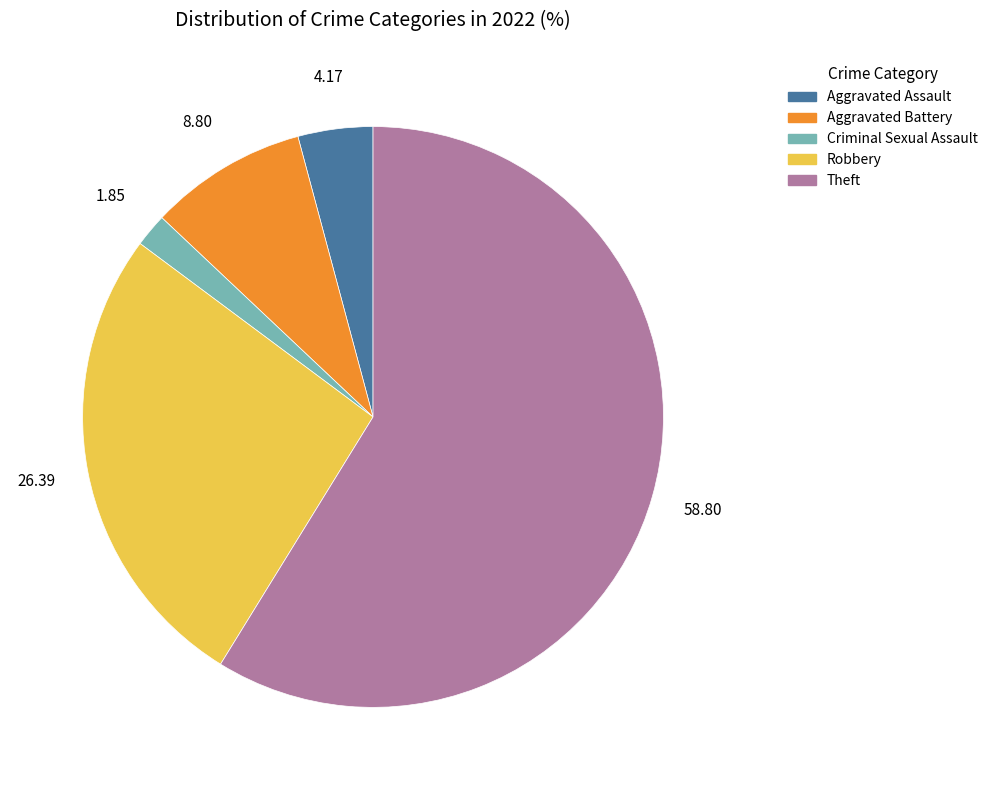

How many slices are in this pie chart?

5